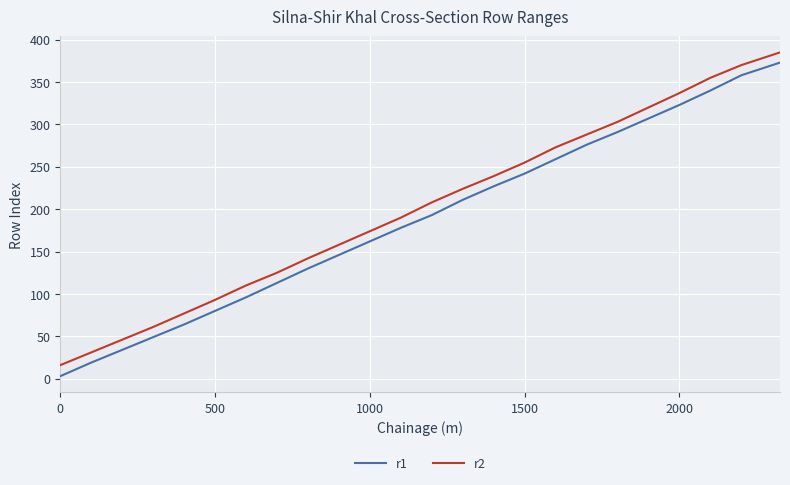

List the series in order of their peak value, highest first.

r2, r1